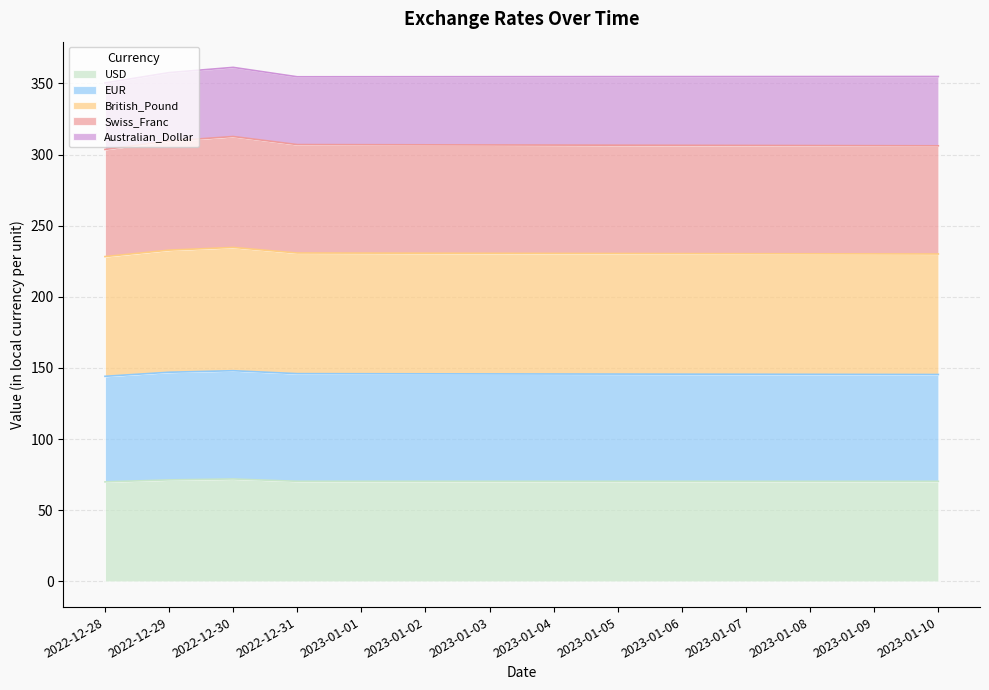

Which category has the lowest value in the British_Pound series?

2022-12-28